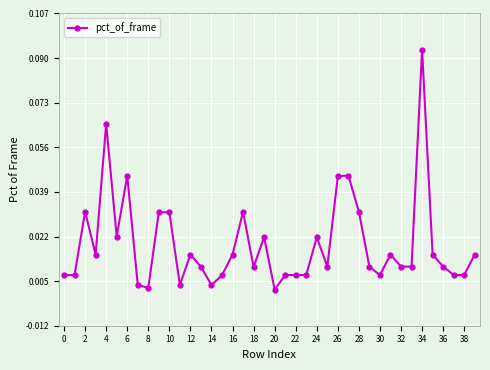

What is the sum of all values?

0.8